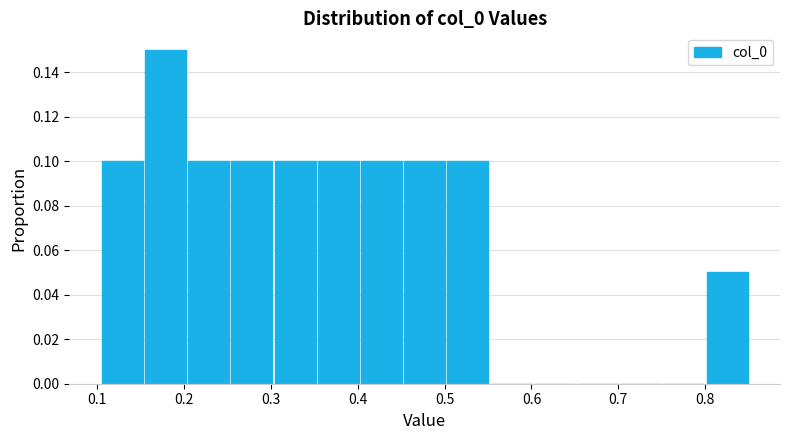

How tall is the bar that spans 0.25 to 0.30 on the x-axis? Neither the bar edges nor the heights are printed on the chart, so give them approximately, as read against the axes.

0.10